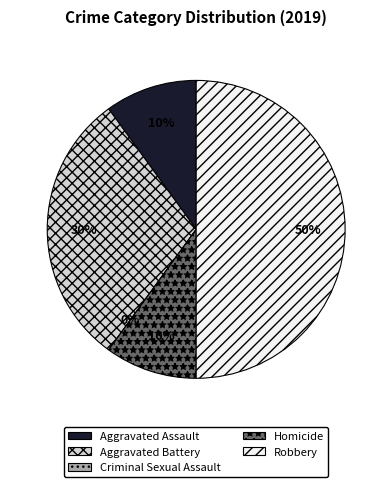

Does Criminal Sexual Assault represent more than half of the total?

No